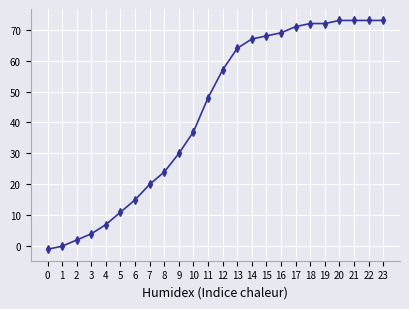

What is the value of the 7th point from the left?

15